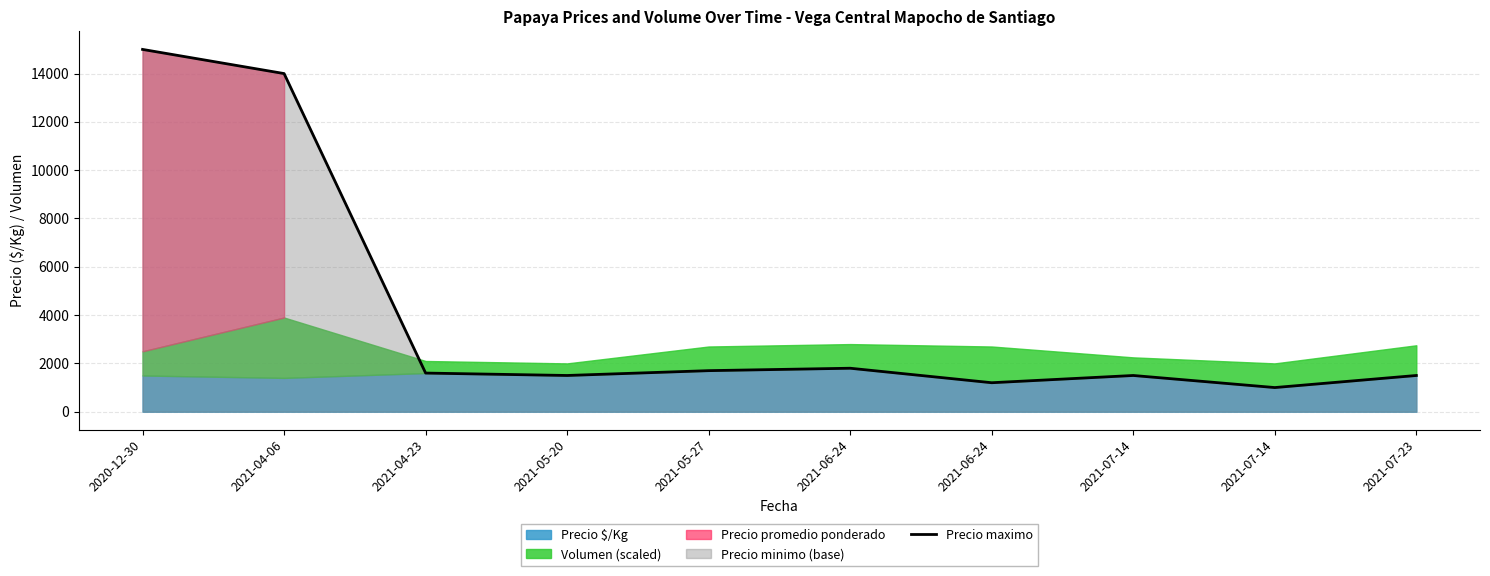

How many lines are shown in the chart?

1